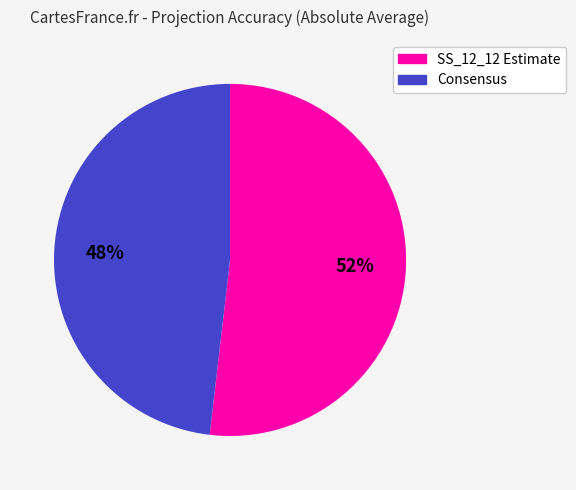

Is it true that 52% is 52% of the pie?

True